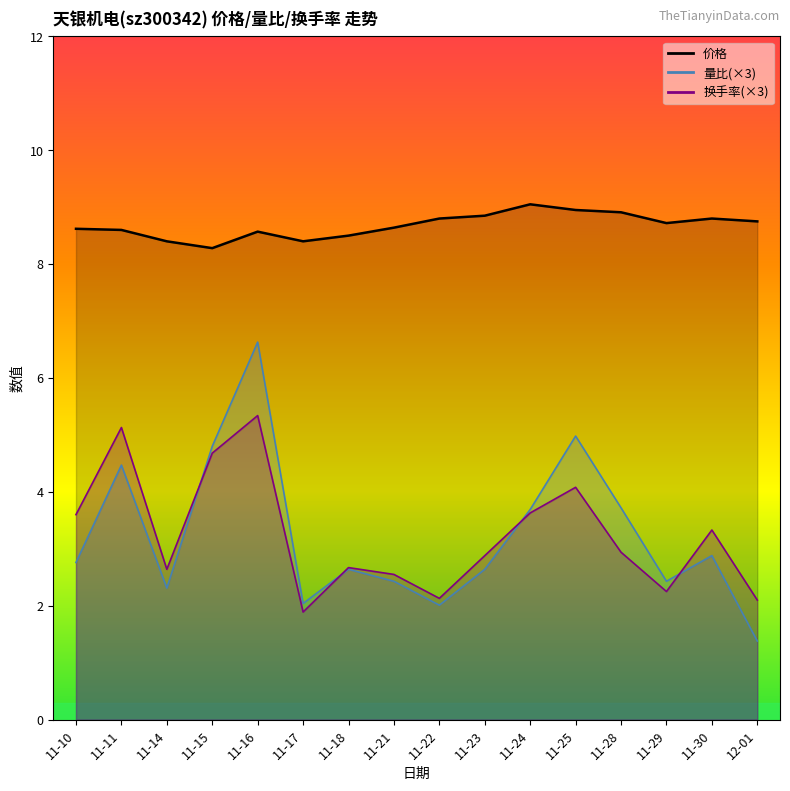

What are all the series names shown in the legend?

价格, 量比, 换手率